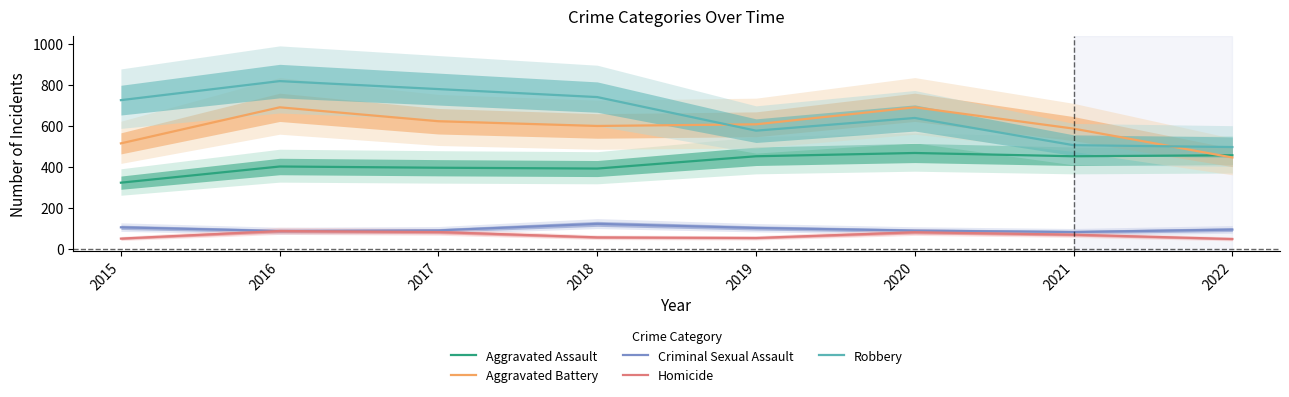

Which label corresponds to the smallest value in the chart?

2022